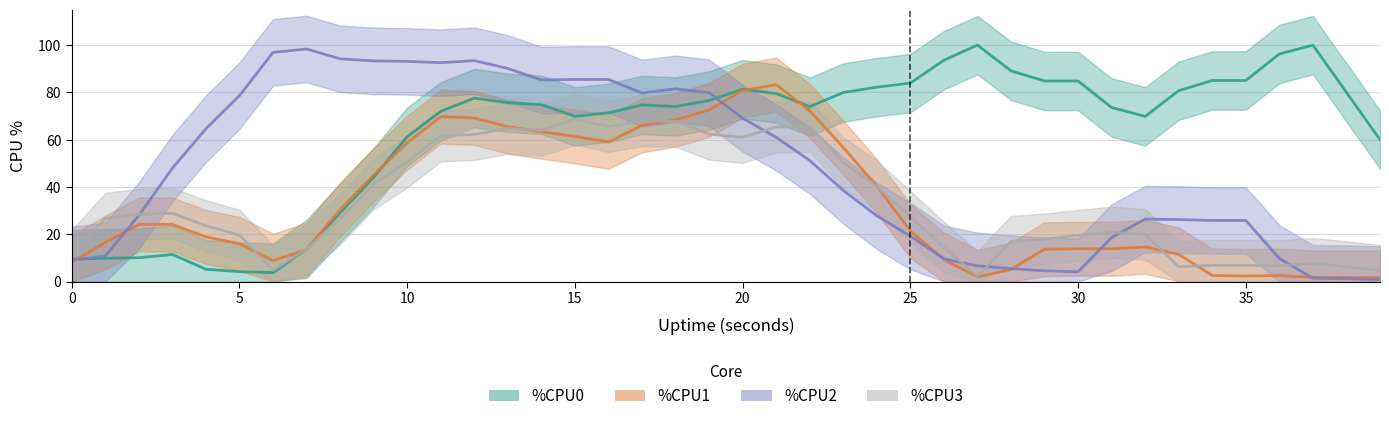

True or false: %CPU0 has more than 1 interior local peaks.

True